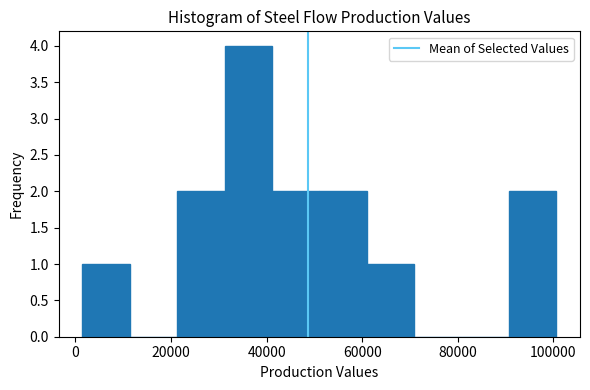

How tall is the bar that spans 32000 to 42000 on the x-axis? Neither the bar edges nor the heights are printed on the chart, so give them approximately, as read against the axes.

4